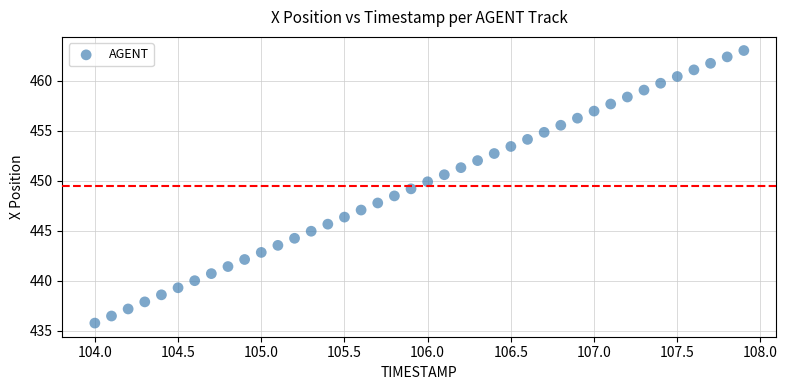

What is the range of X values (max minus min)?

3.9